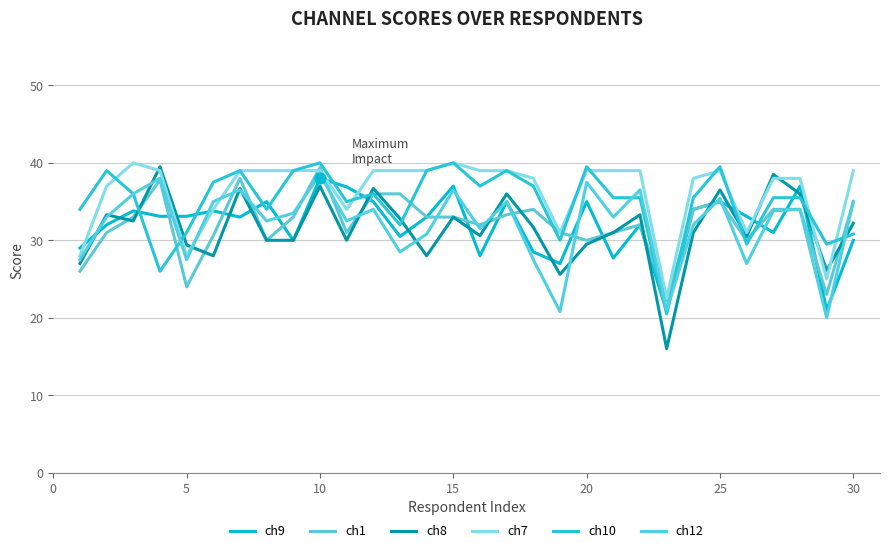

At which category is the sum across all series the highest?

10